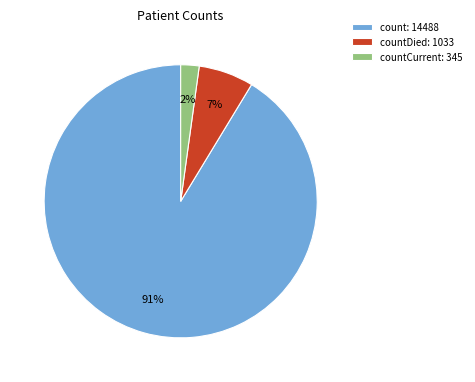

To the nearest percent, what is the difference between the largest and smallest slice percentages?

89%